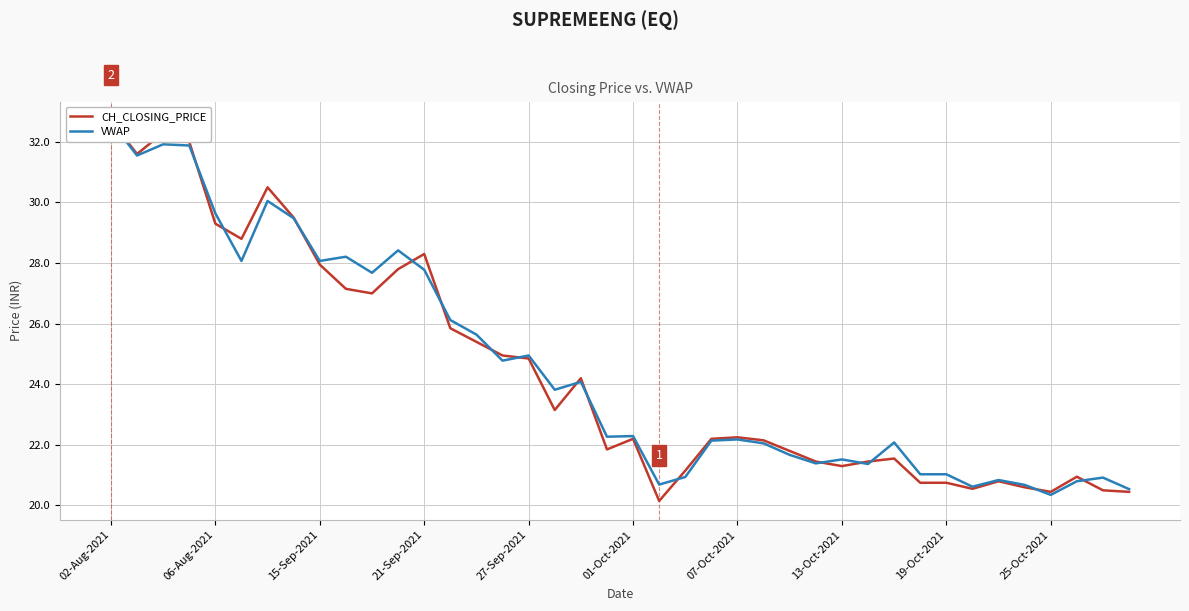

How many data points in CH_CLOSING_PRICE are less than 22?

17